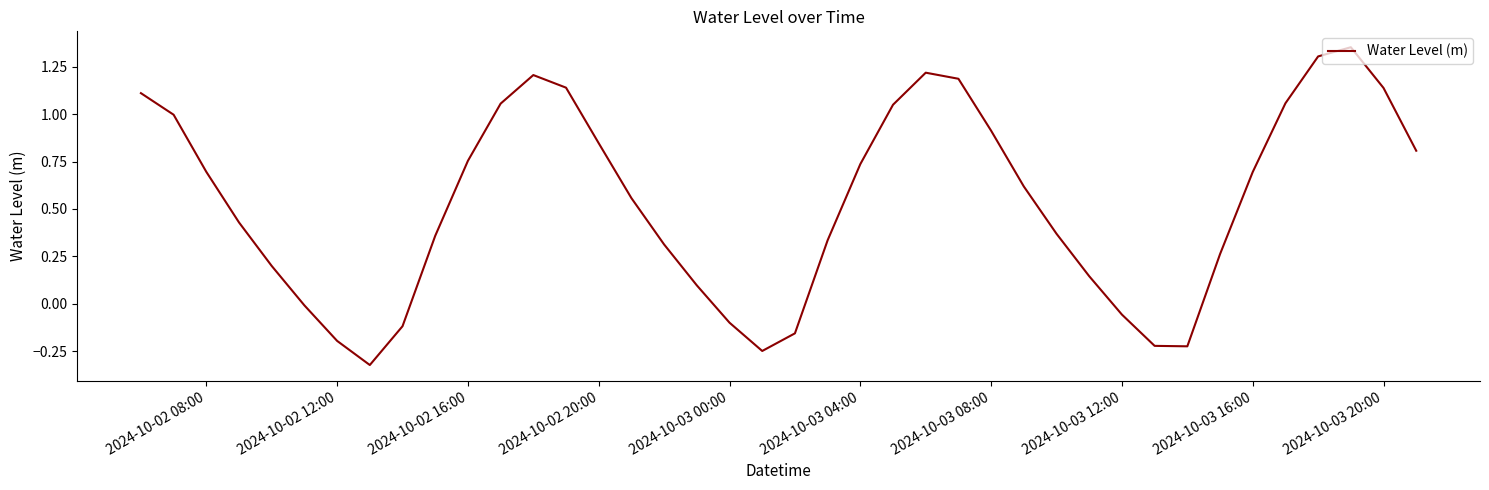

What is the difference between the maximum and minimum values?

1.7